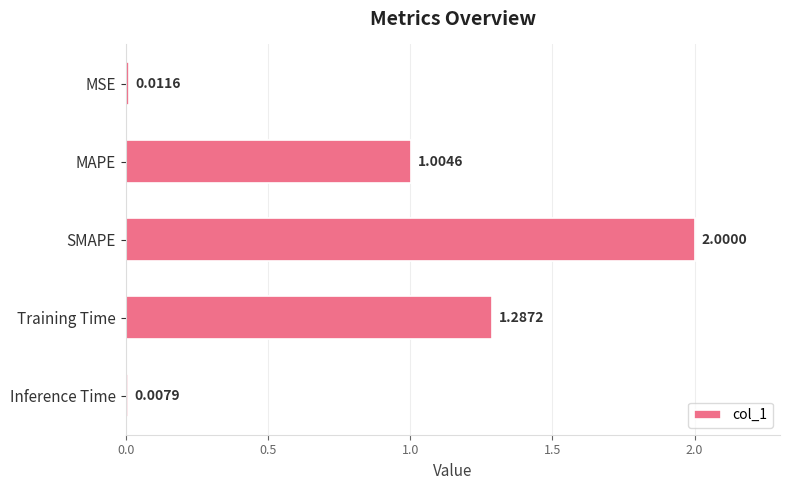

Approximately how many times larger is the value at Training Time compared to SMAPE?

0.6